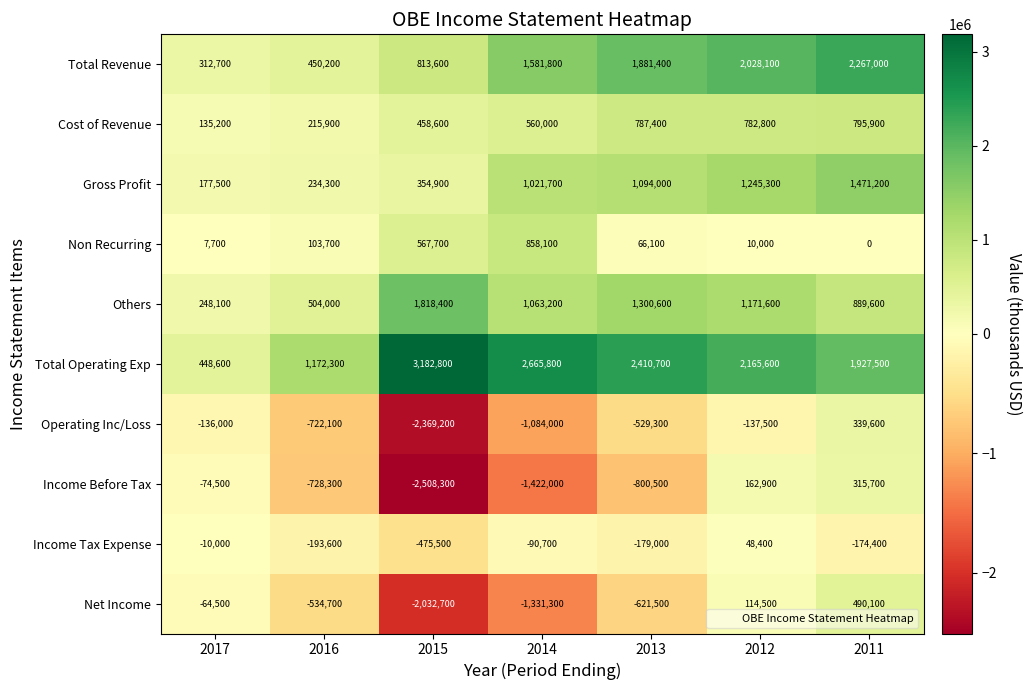

Which series has the largest range (max minus min)?

Income Before Tax